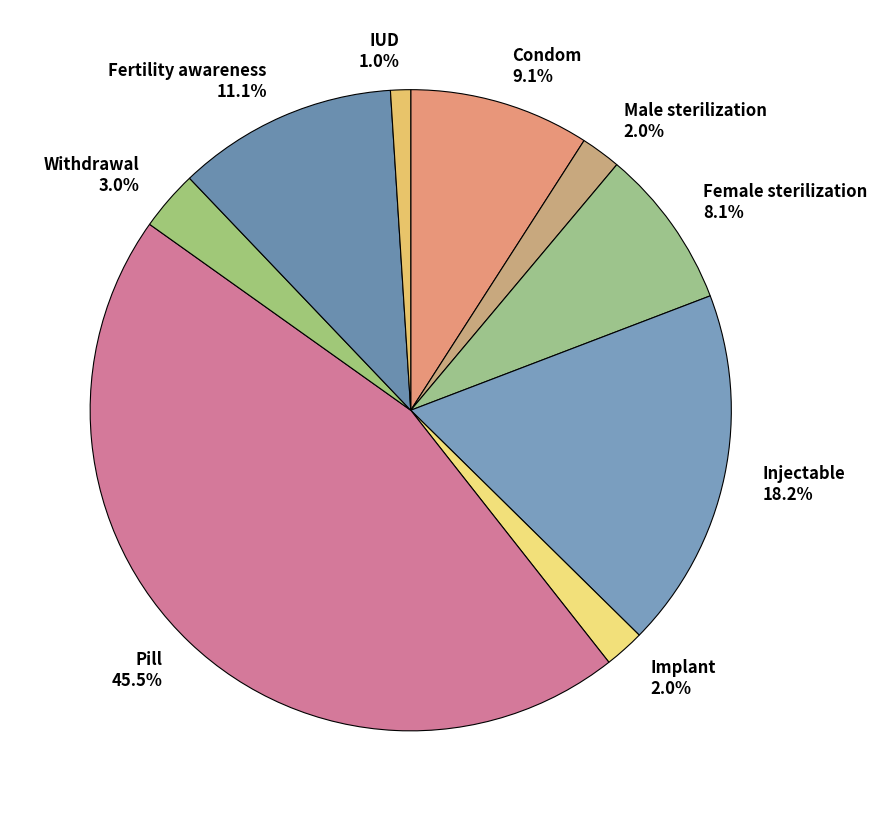

Which has a higher value, Injectable 18.2% or IUD 1.0%?

Injectable 18.2%